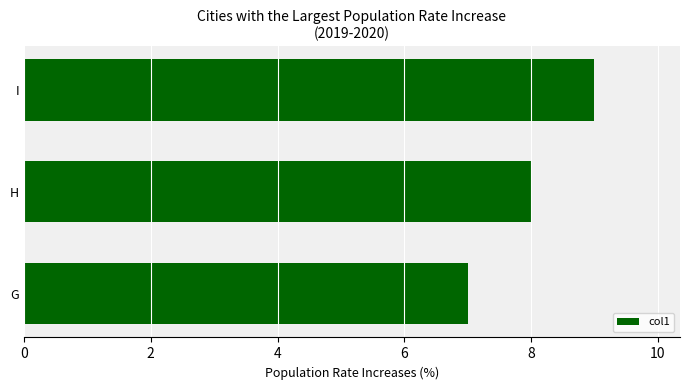

Count the values in the range 7 to 9.

3